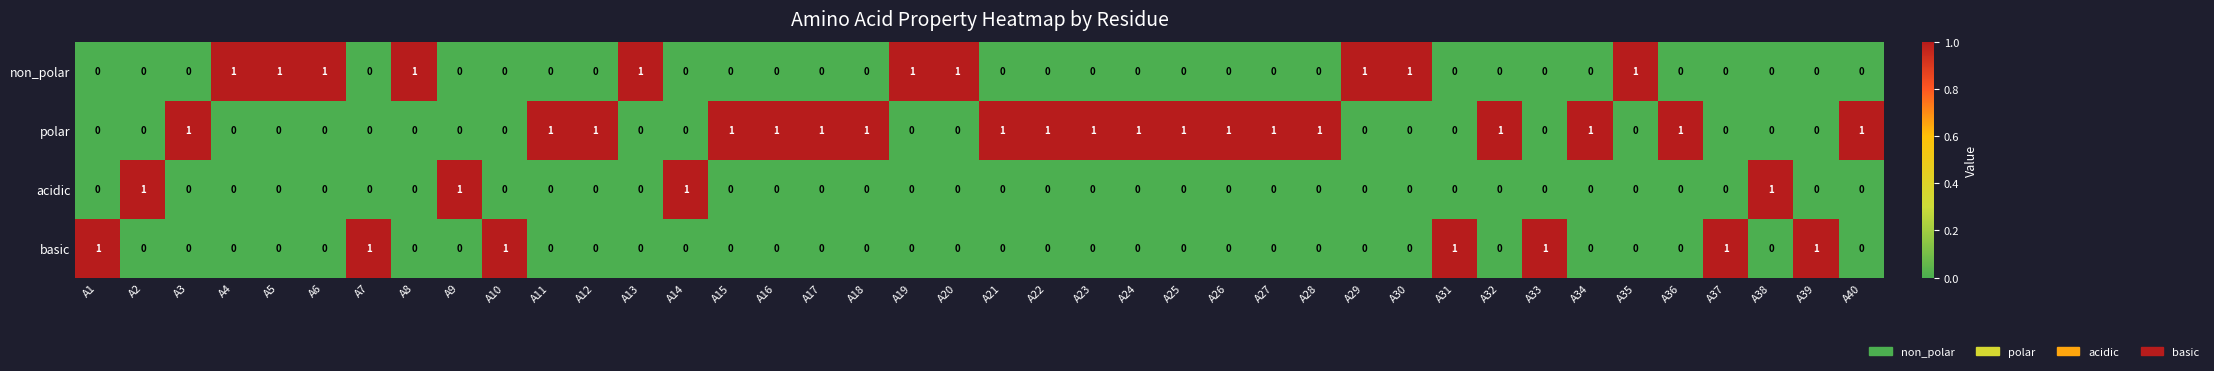

How many polar values are between 0 and 1?

40